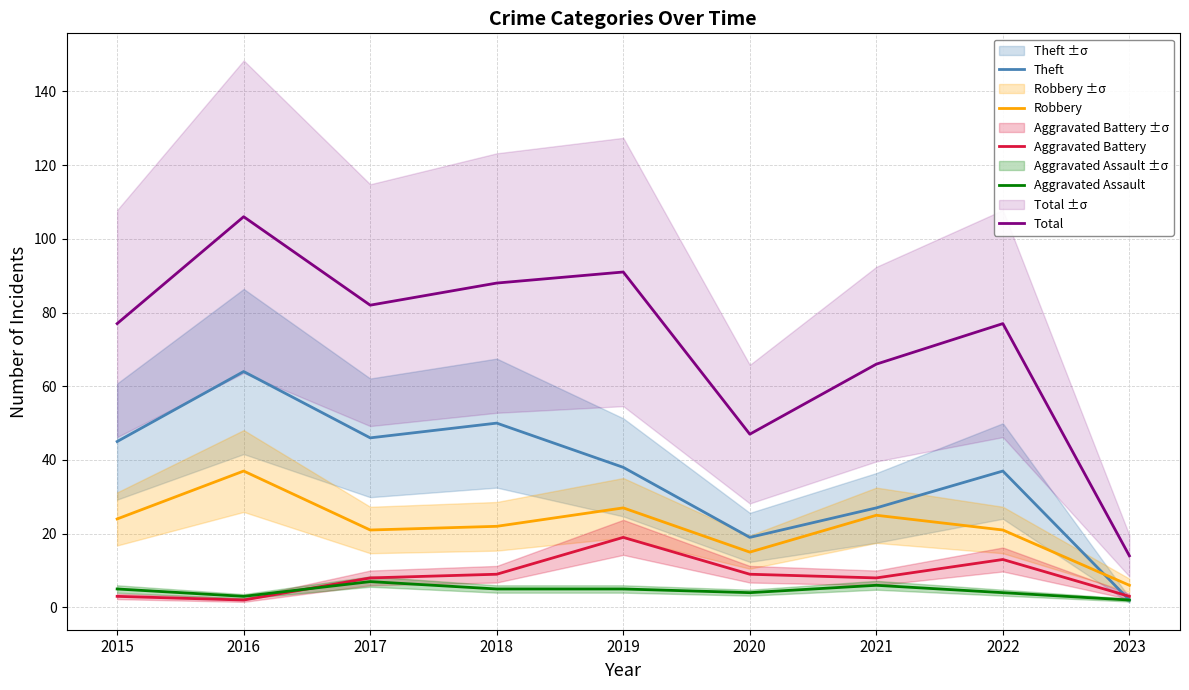

Reading left to right, what are all the values shown in this chart?

Theft: 2015=45	2016=64	2017=46	2018=50	2019=38	2020=19	2021=27	2022=37	2023=2
Robbery: 2015=24	2016=37	2017=21	2018=22	2019=27	2020=15	2021=25	2022=21	2023=6
Aggravated Battery: 2015=3	2016=2	2017=8	2018=9	2019=19	2020=9	2021=8	2022=13	2023=3
Aggravated Assault: 2015=5	2016=3	2017=7	2018=5	2019=5	2020=4	2021=6	2022=4	2023=2
Total: 2015=77	2016=106	2017=82	2018=88	2019=91	2020=47	2021=66	2022=77	2023=14